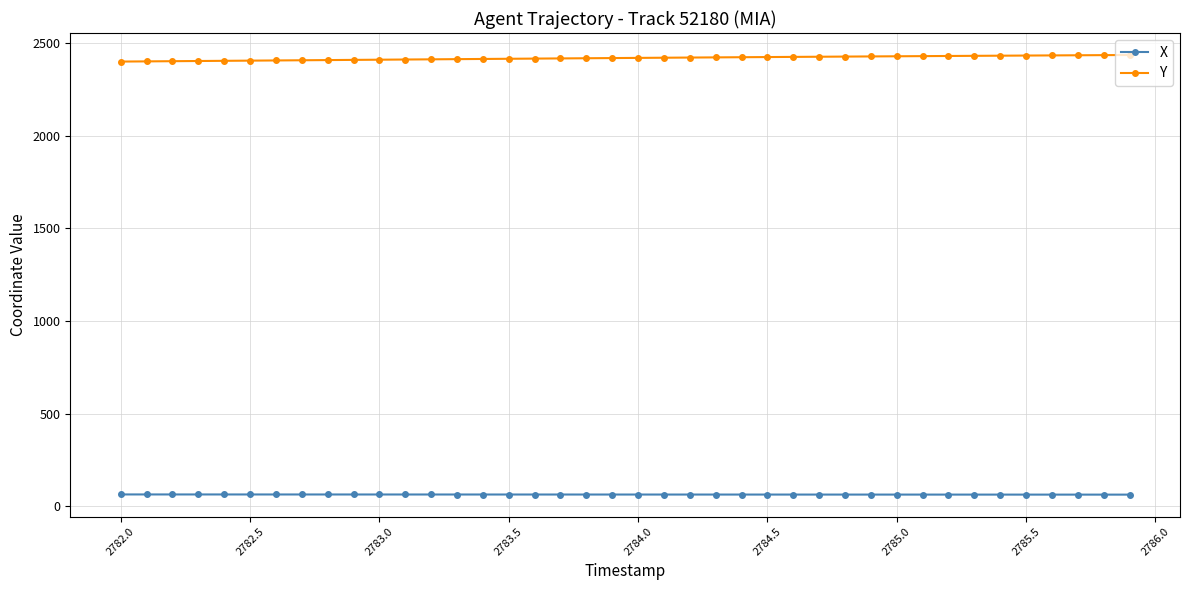

What is the minimum value for X?

63.9